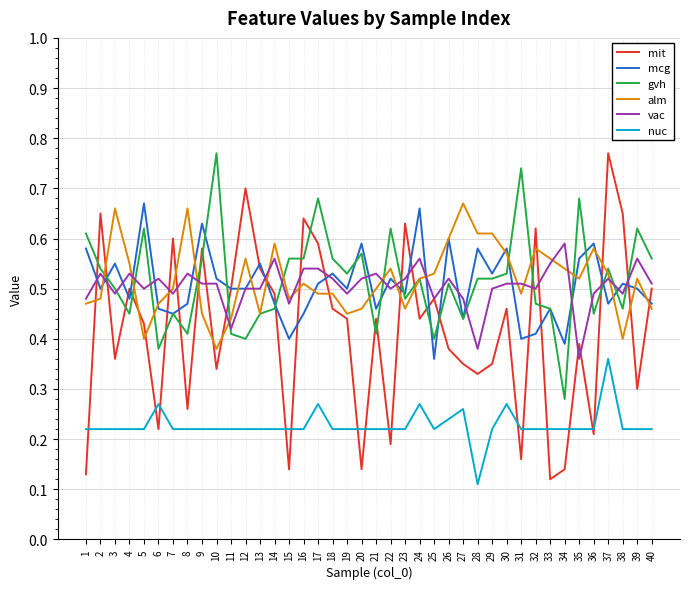

Is it true that vac equals 0.2 at 25?

False